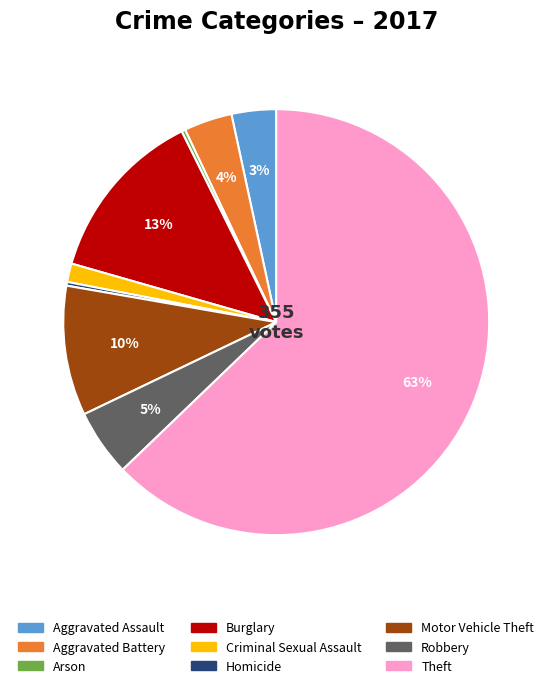

Is Robbery the majority of the pie?

No